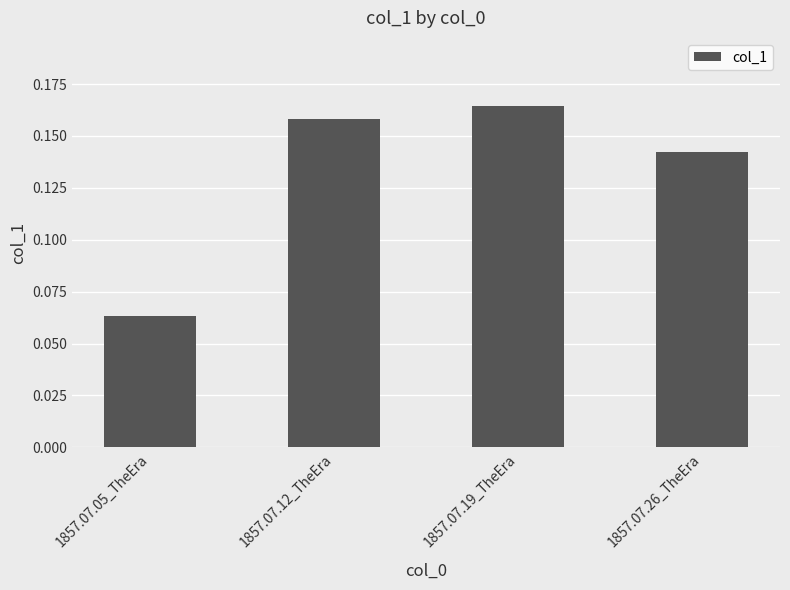

Between 1857.07.05_TheEra and 1857.07.19_TheEra, which is larger?

1857.07.19_TheEra